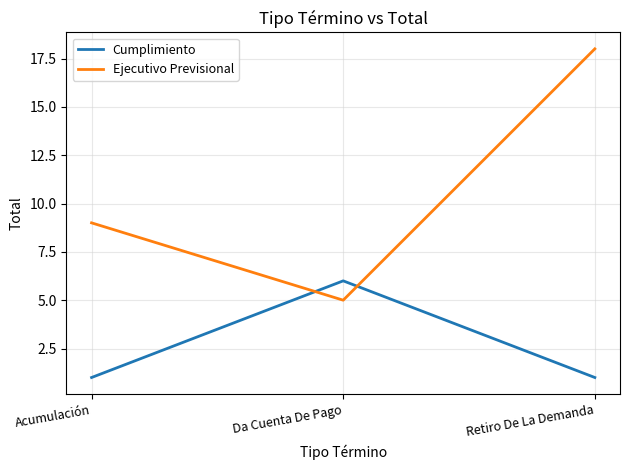

Count the number of data series in this chart.

2